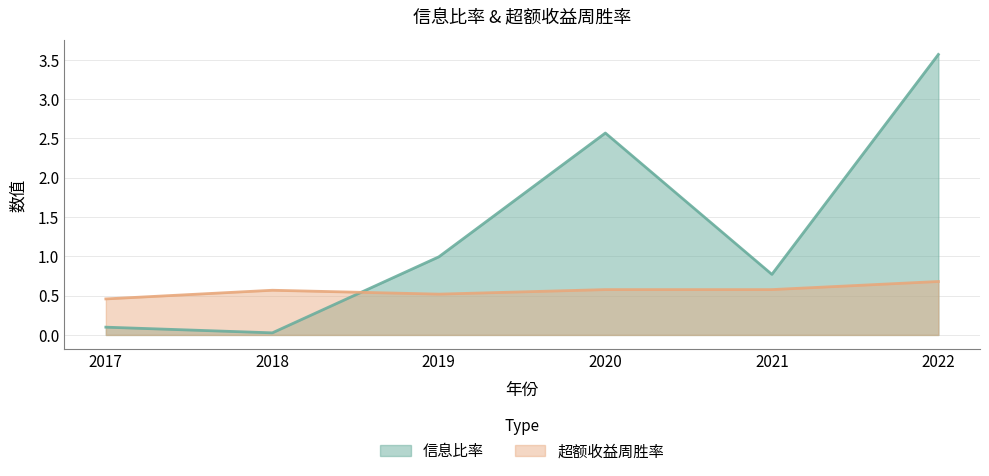

What is the value of the 超额收益周胜率 point at the 1st from the left?

0.5